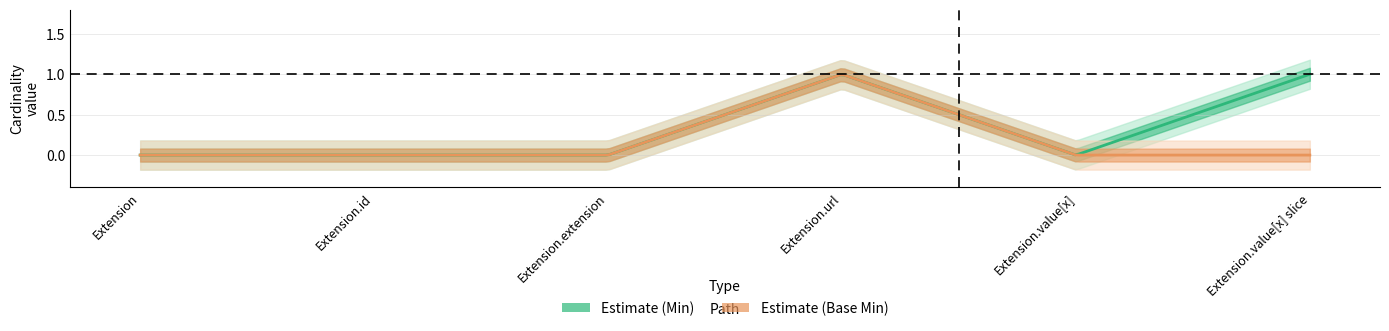

The value of Base Min at Extension.url is 1. True or false?

False